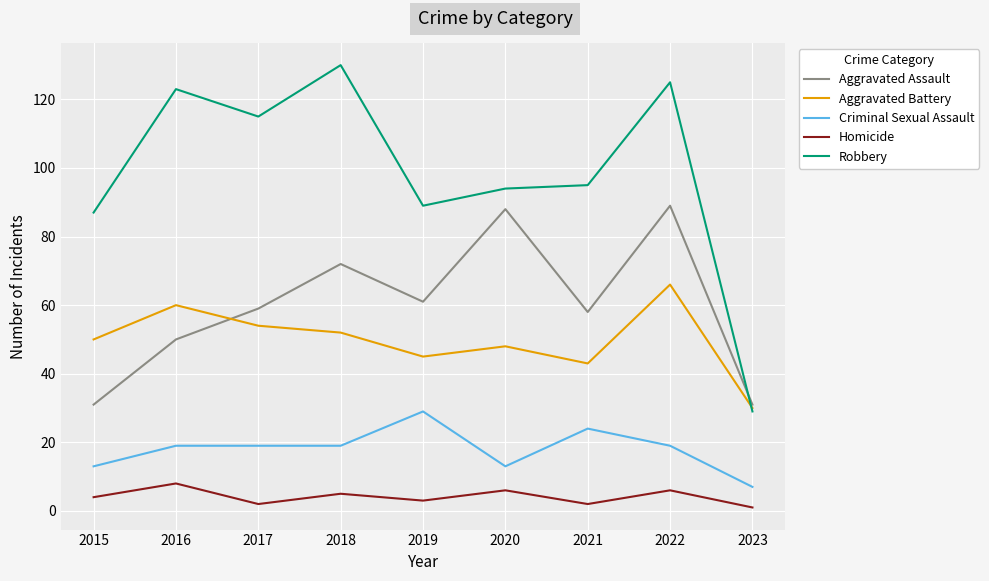

List the series in order of their peak value, lowest first.

Homicide, Criminal Sexual Assault, Aggravated Battery, Aggravated Assault, Robbery